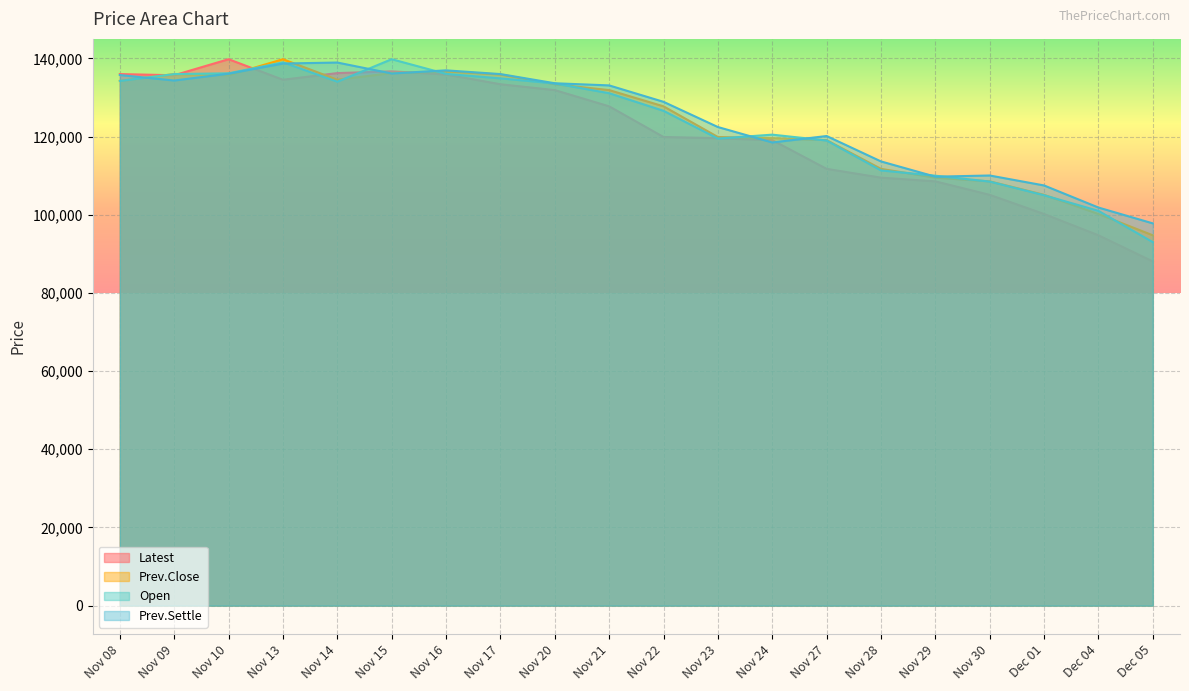

At which label is Prev.Settle closest to 118375?

Nov 24